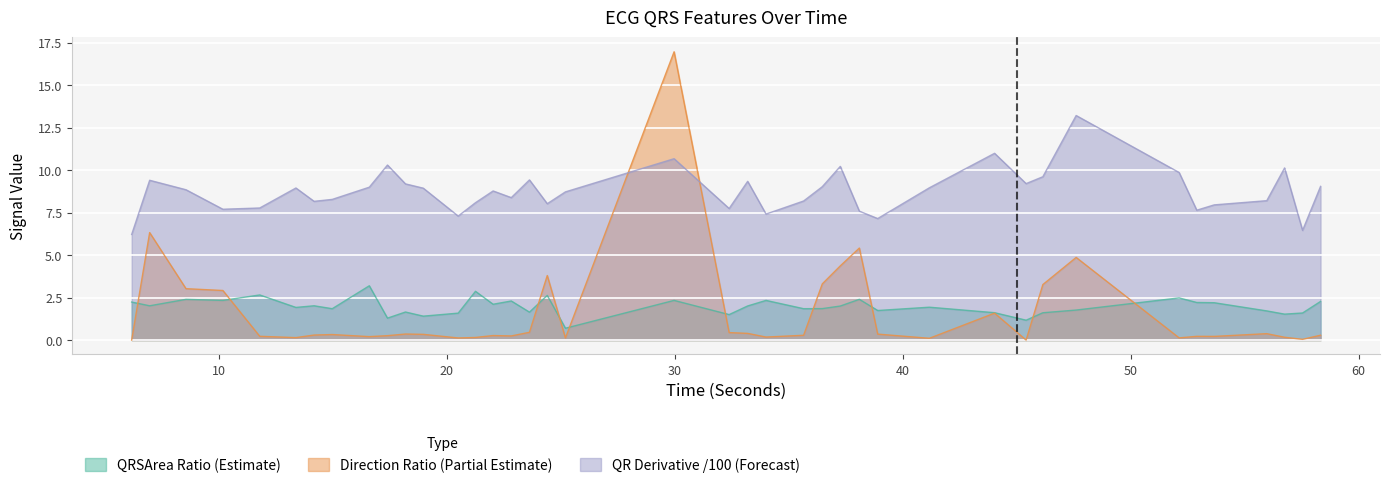

Which category has the lowest value in the ratioDirectionQRS_ECG series?

6.1875